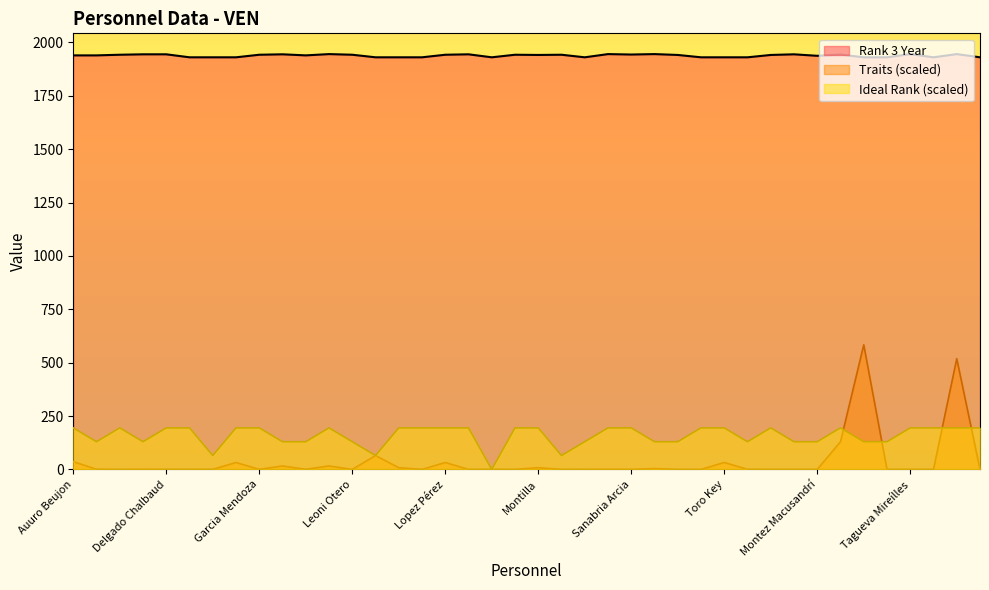

At which category is the sum across all series the highest?

Villa Lobos